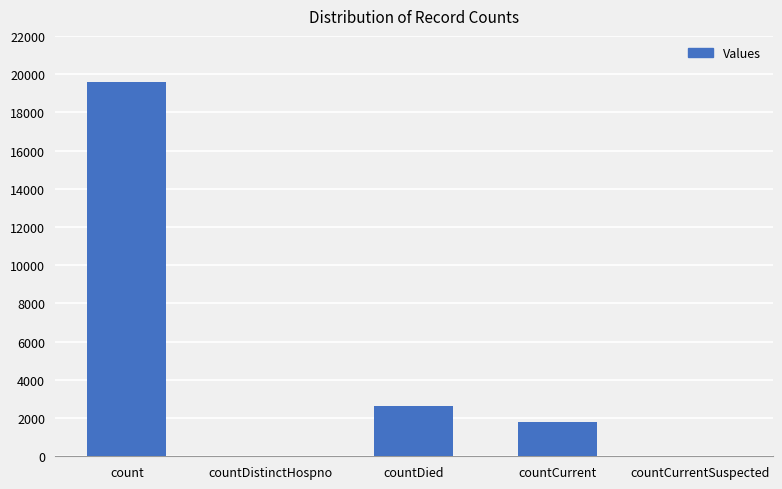

Reading left to right, extract all data points from this chart.

count=19588	countDistinctHospno=0	countDied=2636	countCurrent=1791	countCurrentSuspected=0